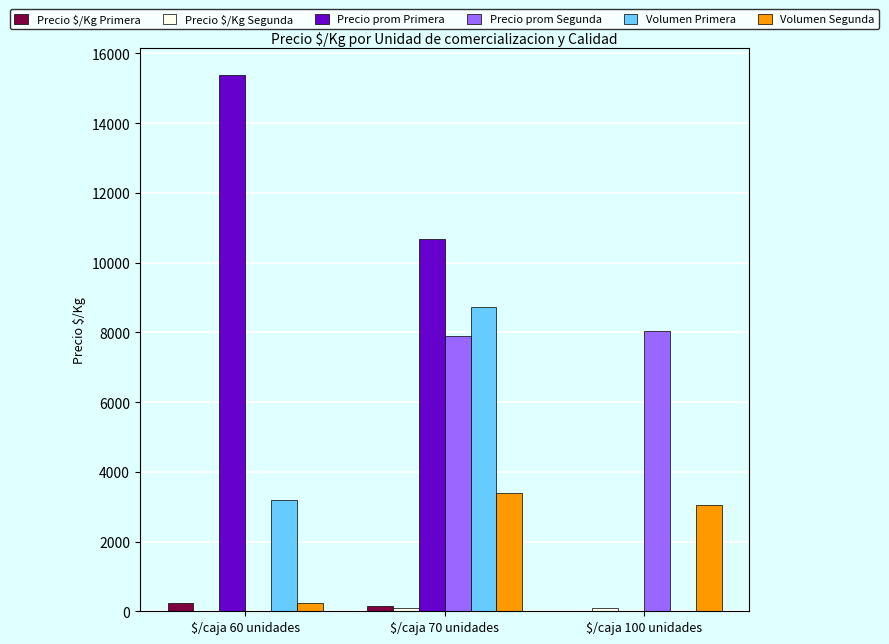

The value of Volumen Primera at $/caja 70 unidades is 8740. True or false?

True